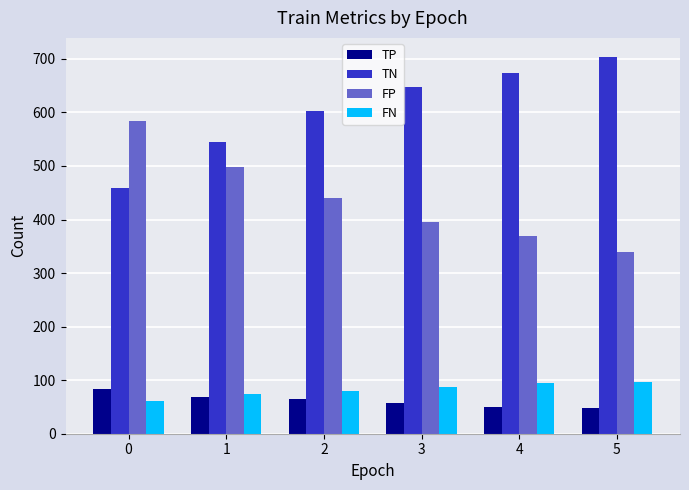

What are all the series names shown in the legend?

TP, TN, FP, FN